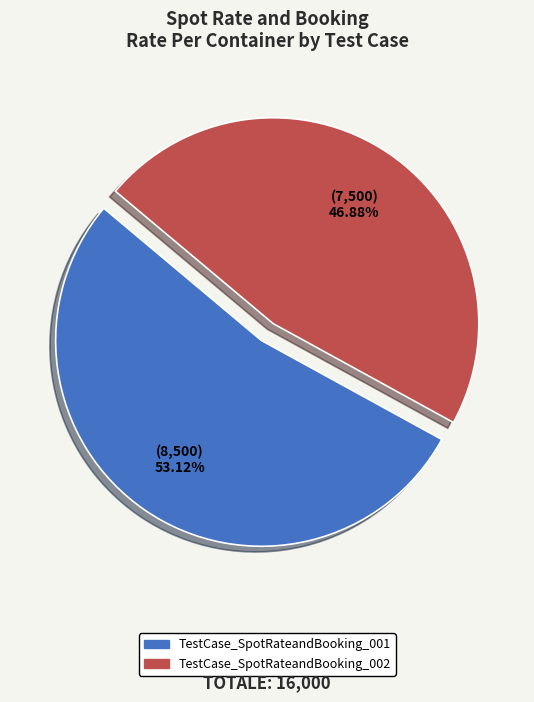

Does TestCase_SpotRateandBooking_002 account for over 50% of the chart?

No